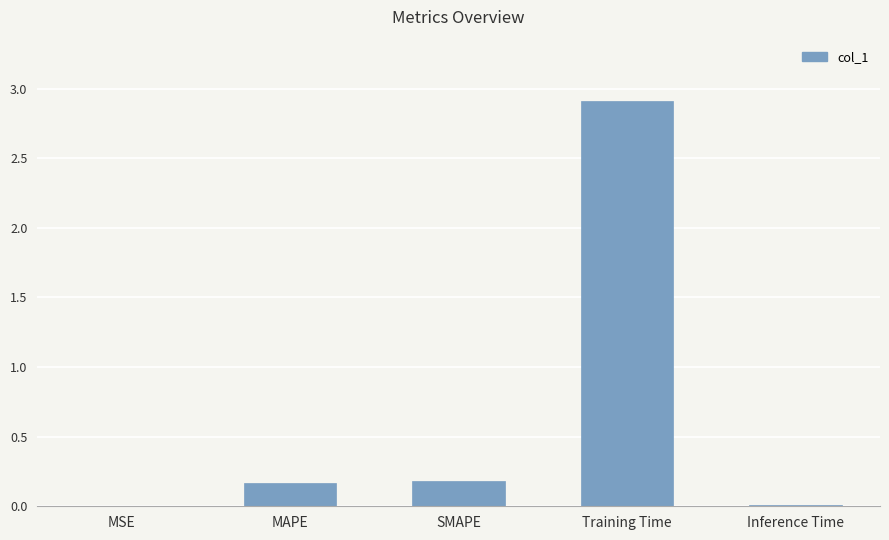

What is the average value?

0.7